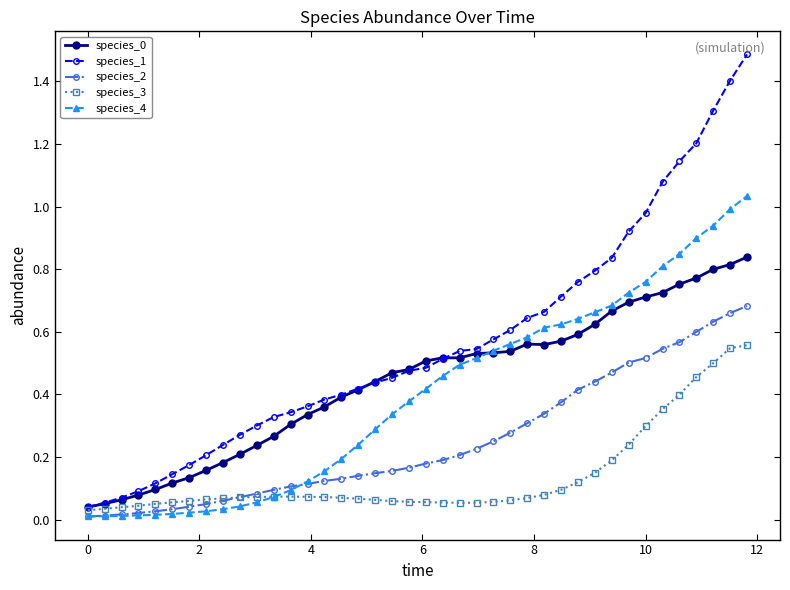

Which series has the largest range (max minus min)?

species_1